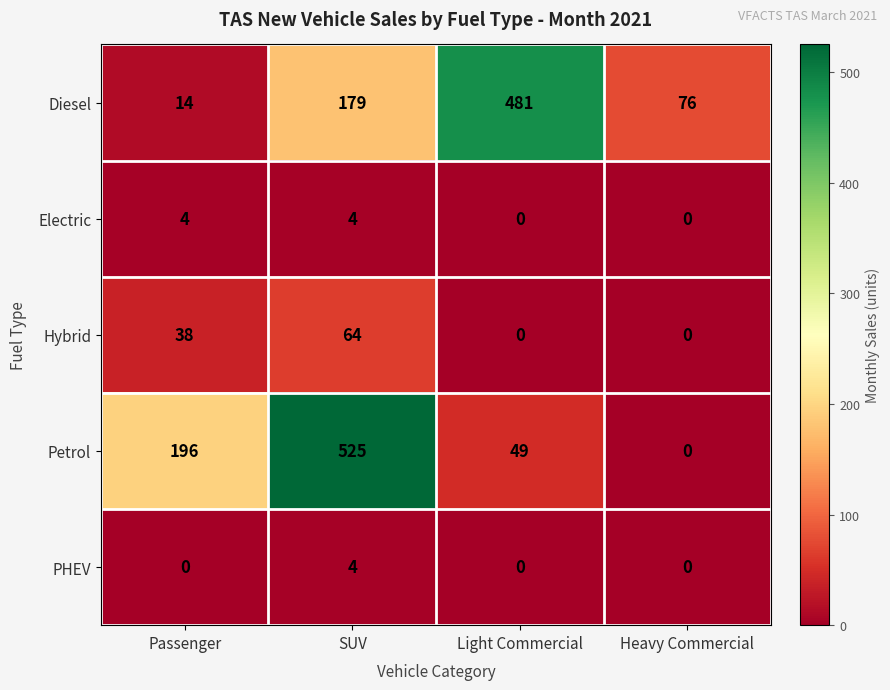

Which category has the highest value in the Diesel series?

Light Commercial